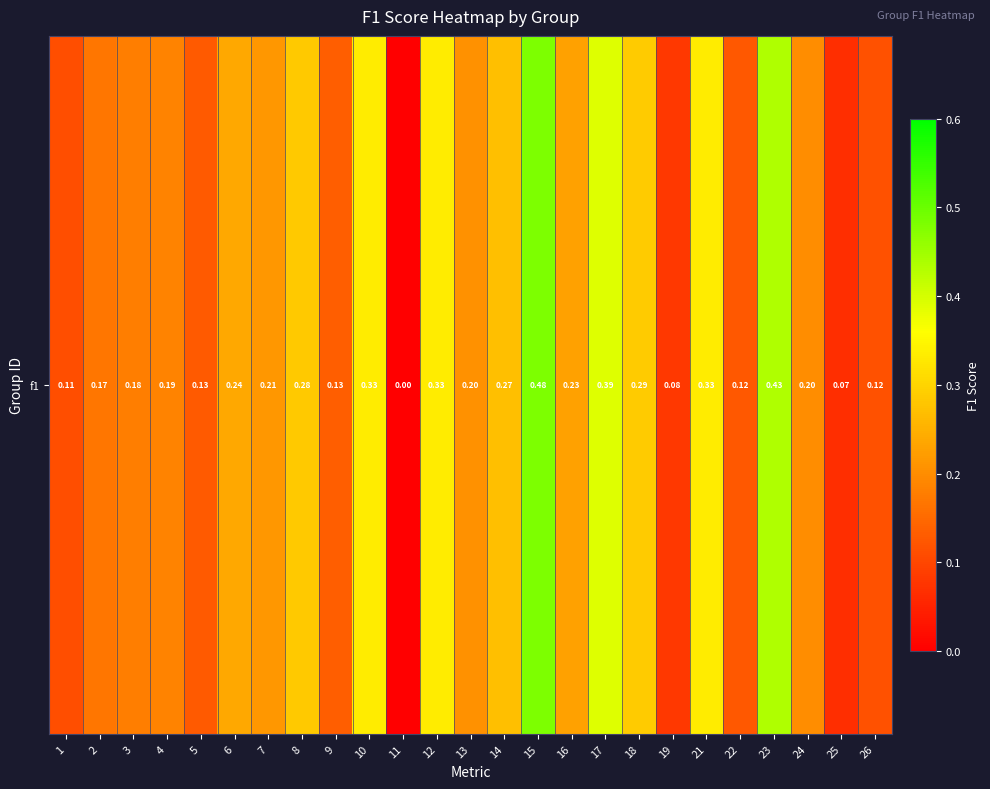

List the labels in order of value, largest first.

15, 23, 17, 10, 12, 21, 18, 8, 14, 6, 16, 7, 13, 24, 4, 3, 2, 9, 5, 22, 26, 1, 19, 25, 11